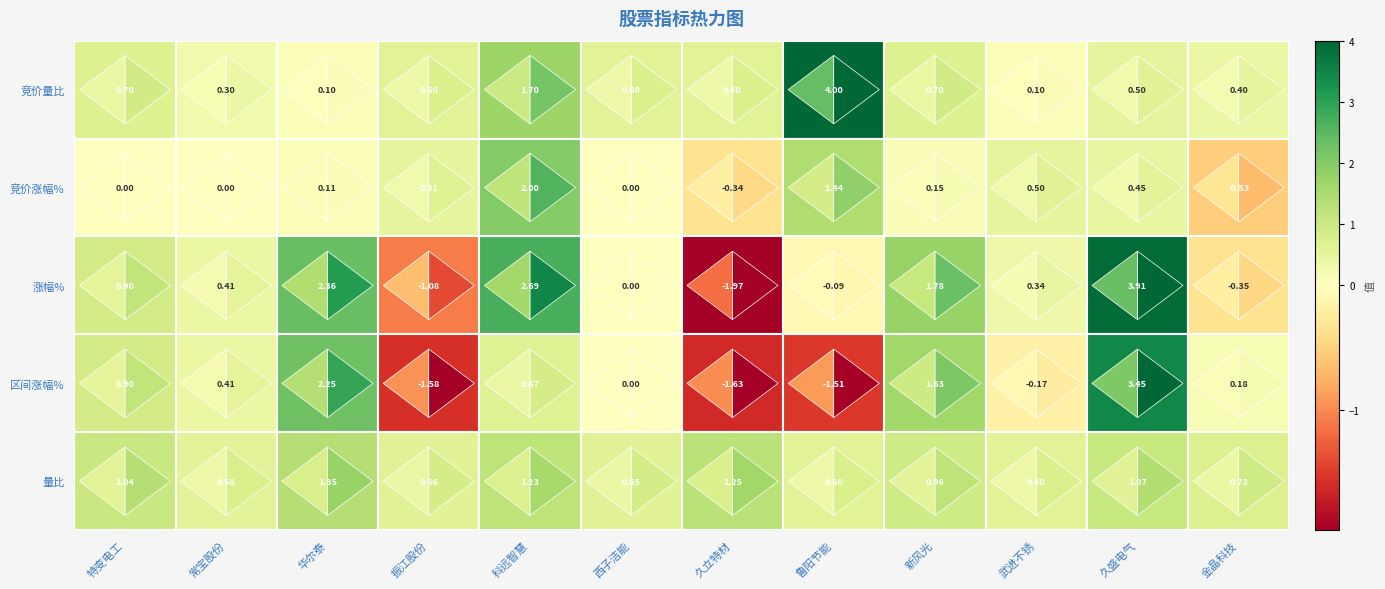

What is the difference between the second highest and second lowest values in the 竞价涨幅% series?

1.8